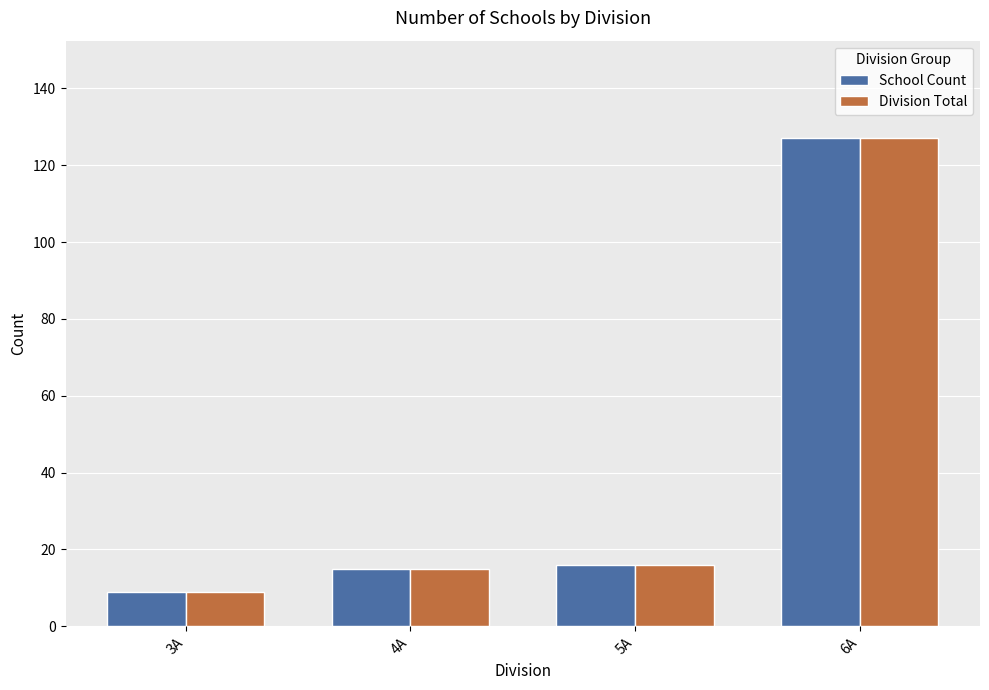

The School Count series shows 10 at 4A. True or false?

False